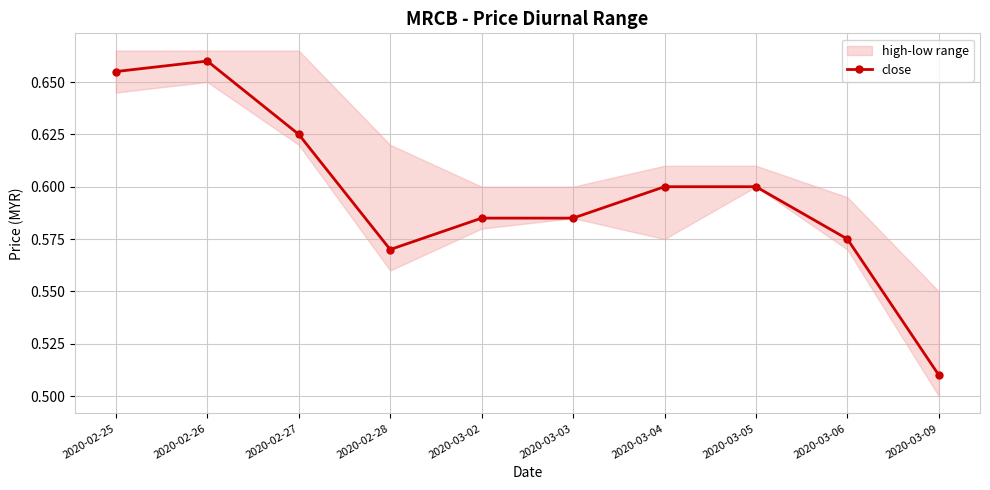

Which has a higher value, 2020-03-05 or 2020-03-06?

2020-03-05